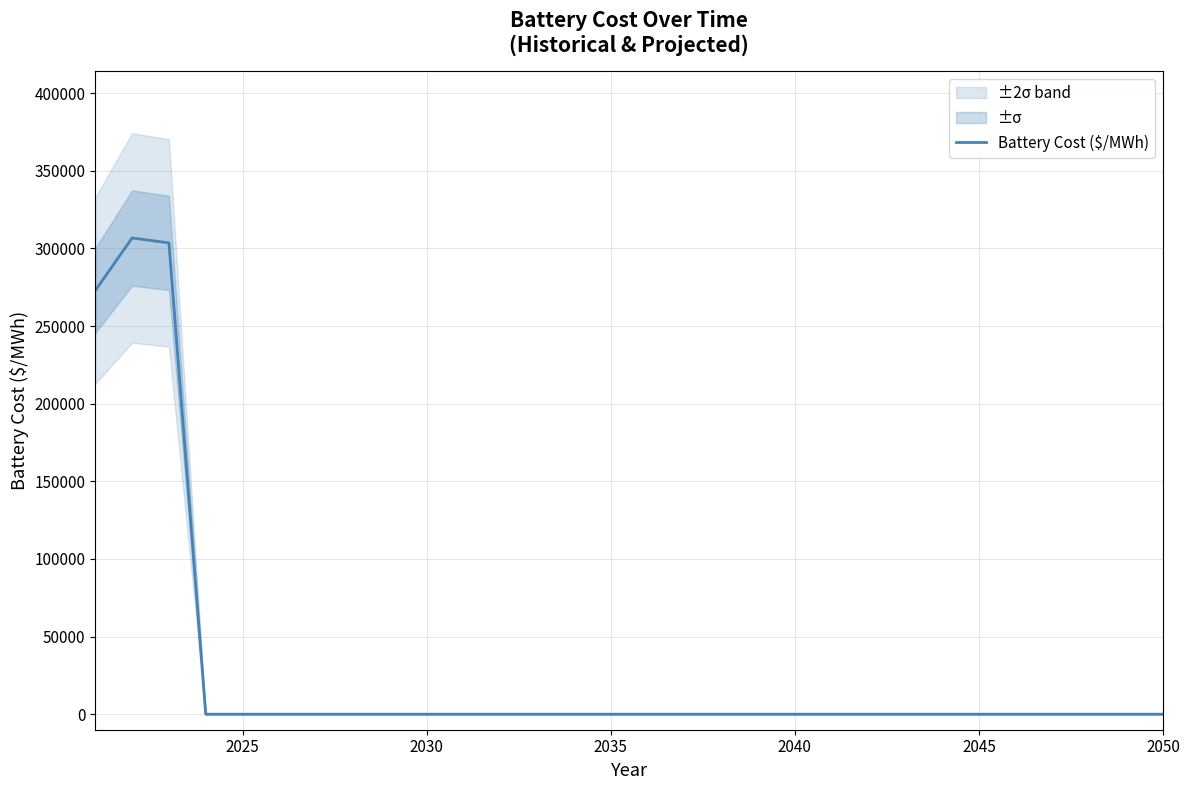

What is the maximum value for Battery Cost ($/MWh)?

306691.7